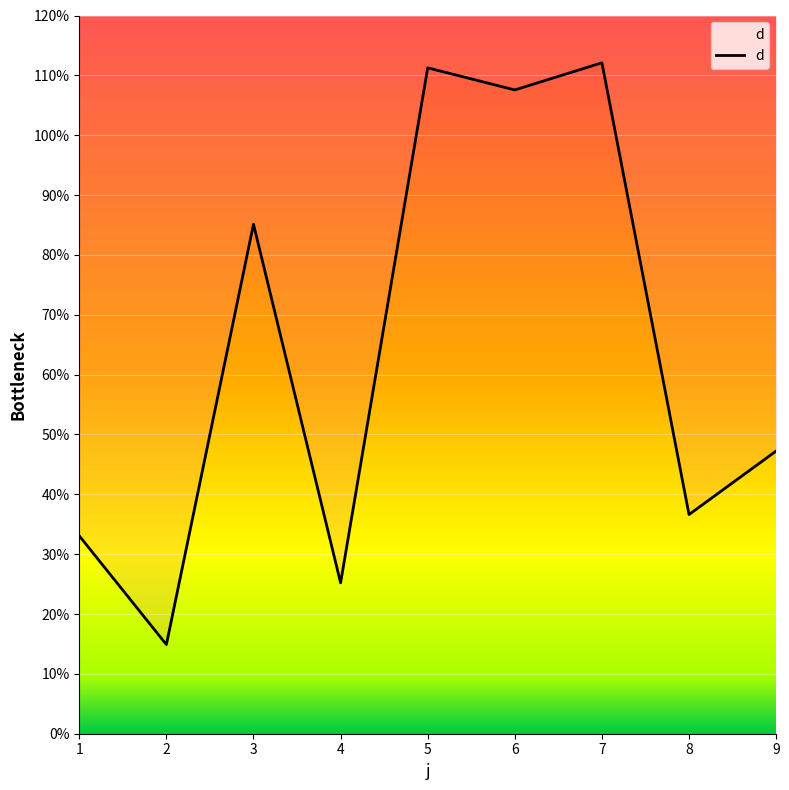

Reading left to right, list all the values displayed in this chart.

33.1	14.9	85.1	25.2	111.3	107.6	112.1	36.6	47.2